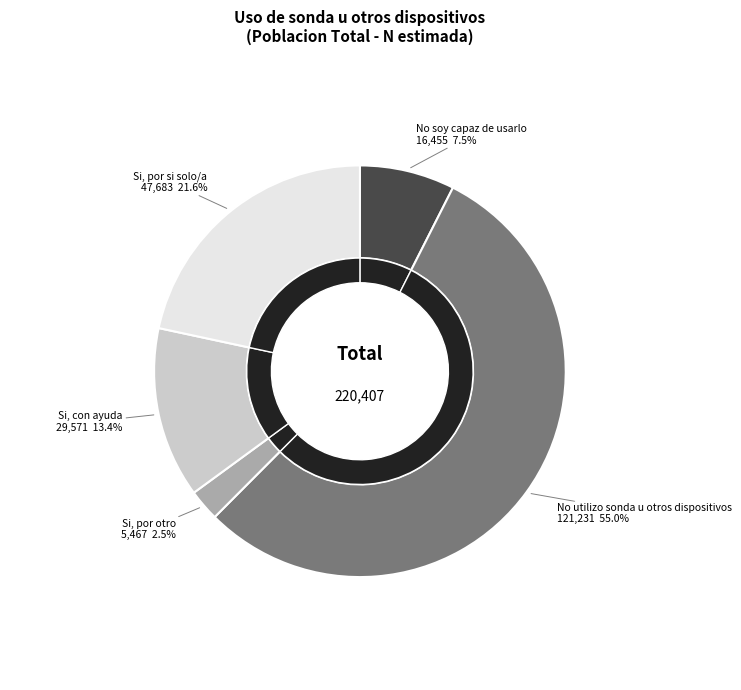

How many slices are in this pie chart?

5